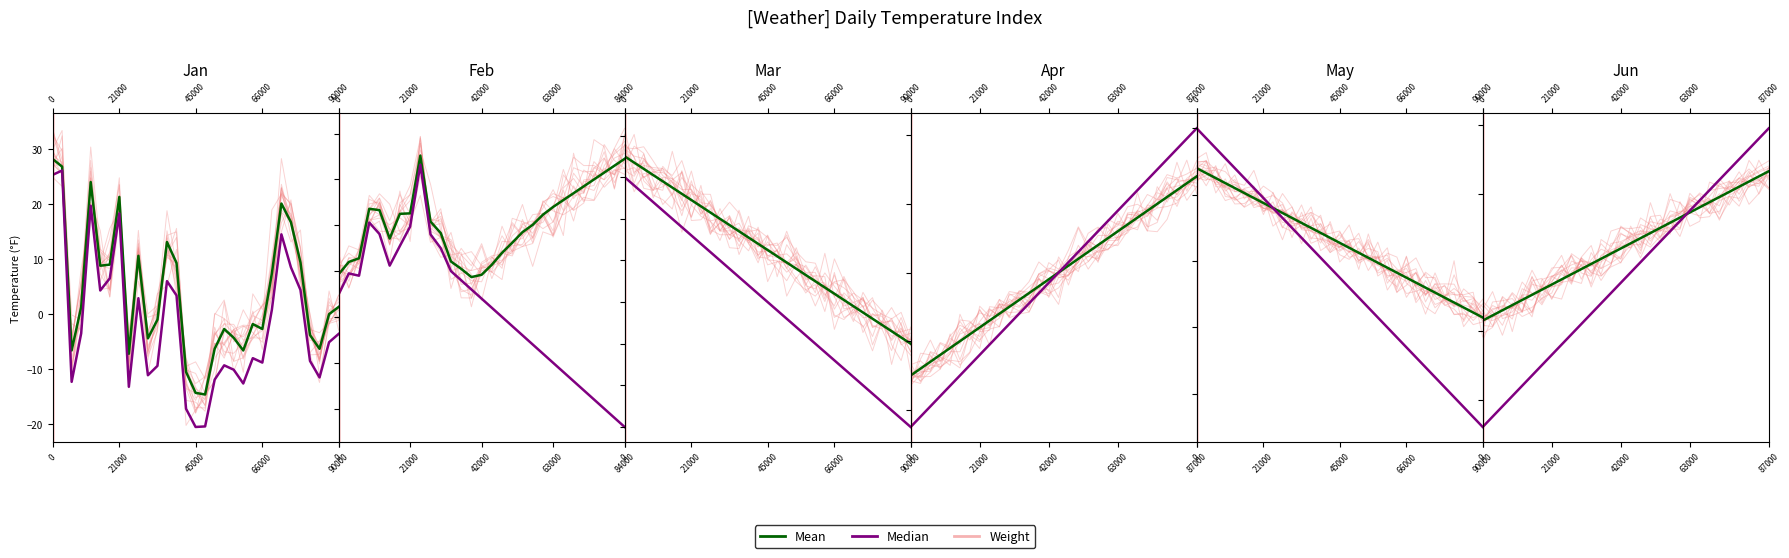

True or false: Mean and Median intersect in this chart.

True